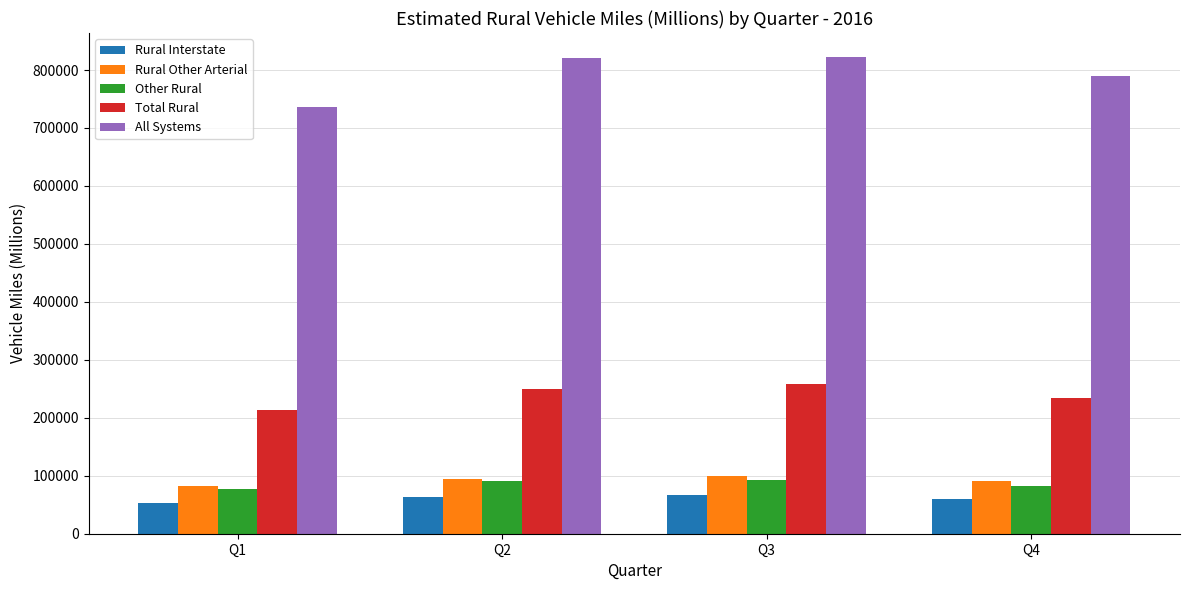

What is the sum of the Rural Interstate values at Q2 and Q1?

116885